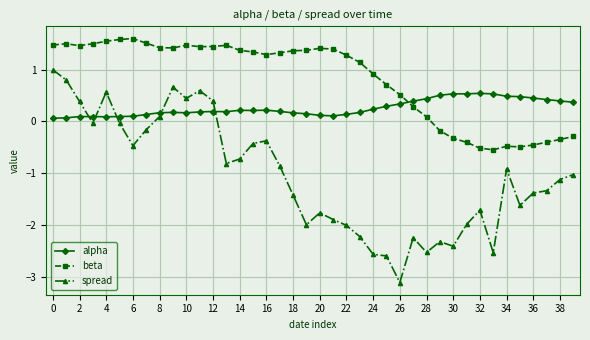

Which series ends up on top after the final intersection of alpha and beta?

alpha